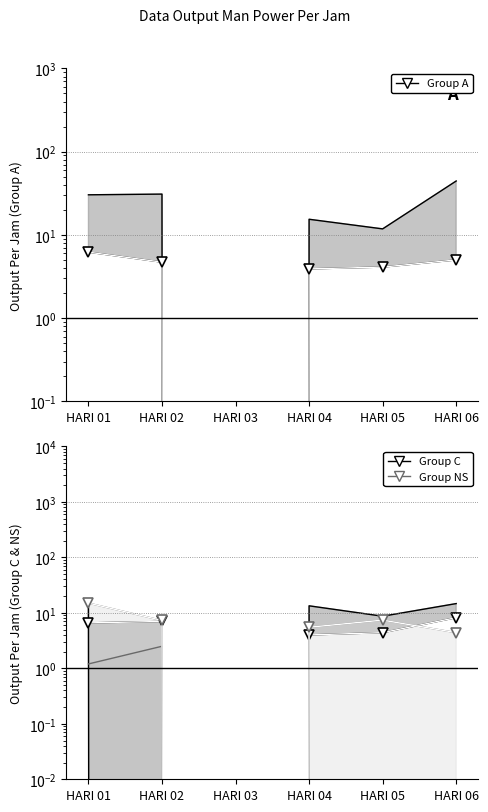

Rank the series by their average value, from highest to lowest.

Group NS (max line), Group C (min line), Group A (min line)